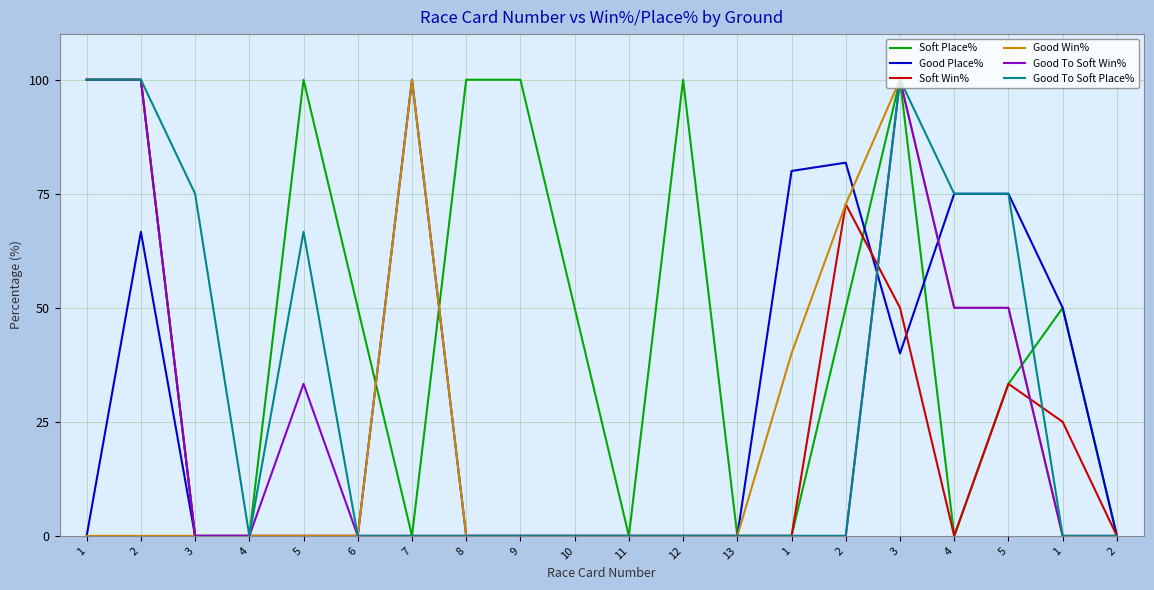

After their last crossing, which series has the higher values: Soft Place% or Good Place%?

Good Place%